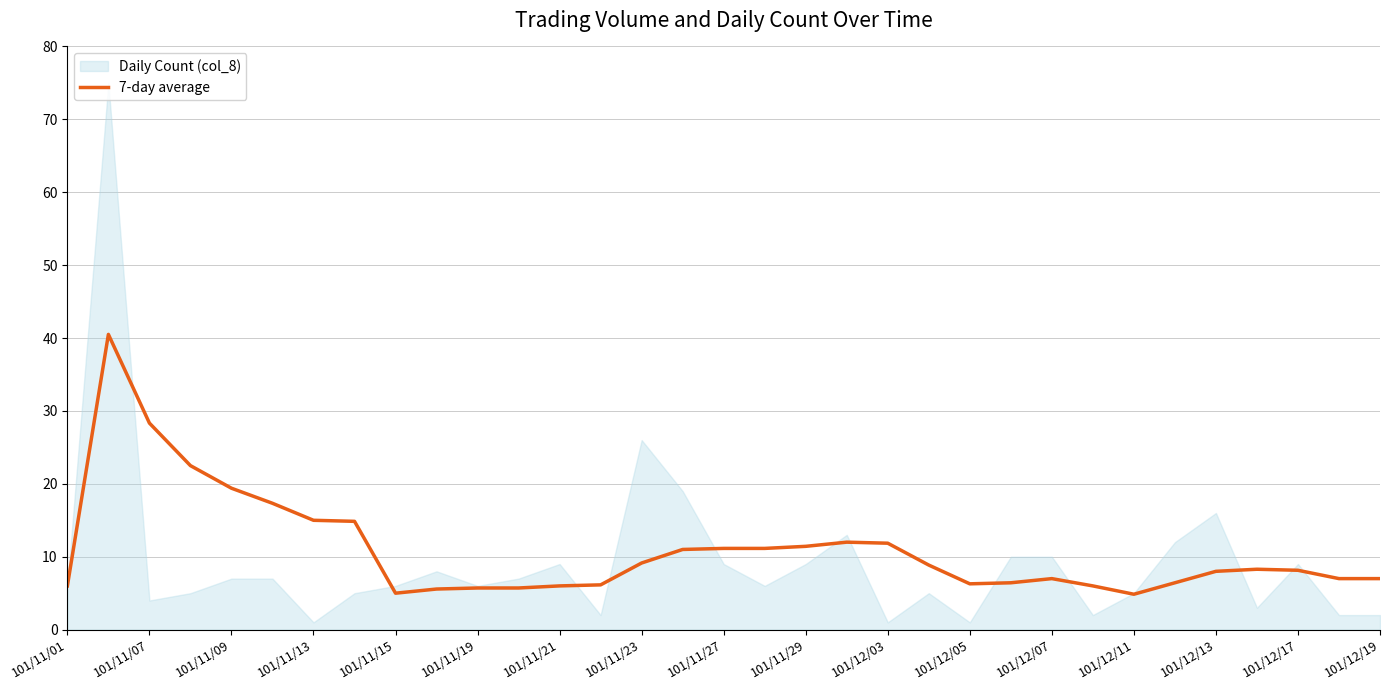

What is the average value?

10.9